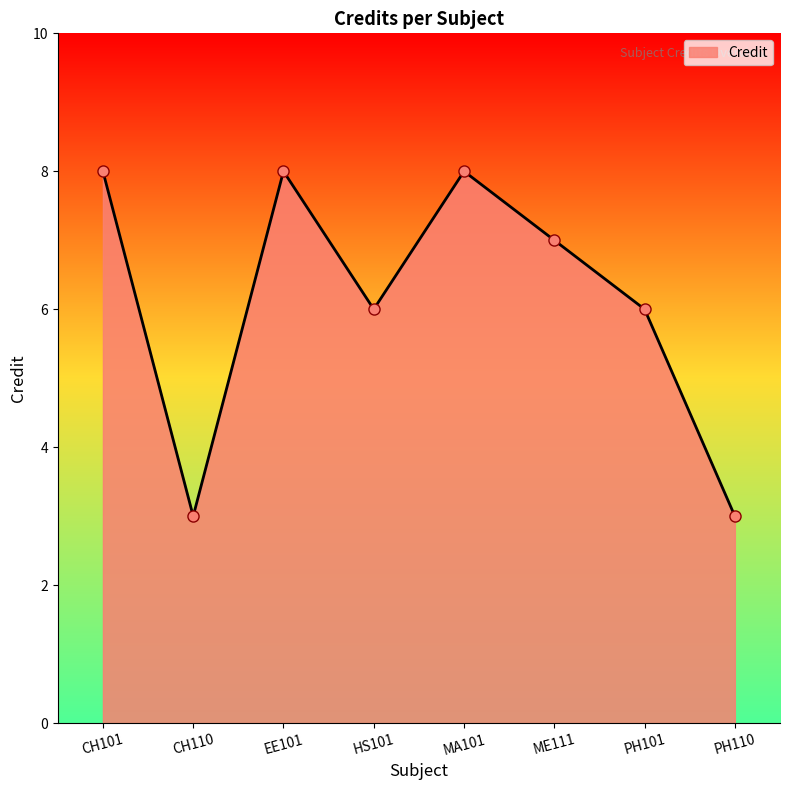

What is the sum of all values?

49